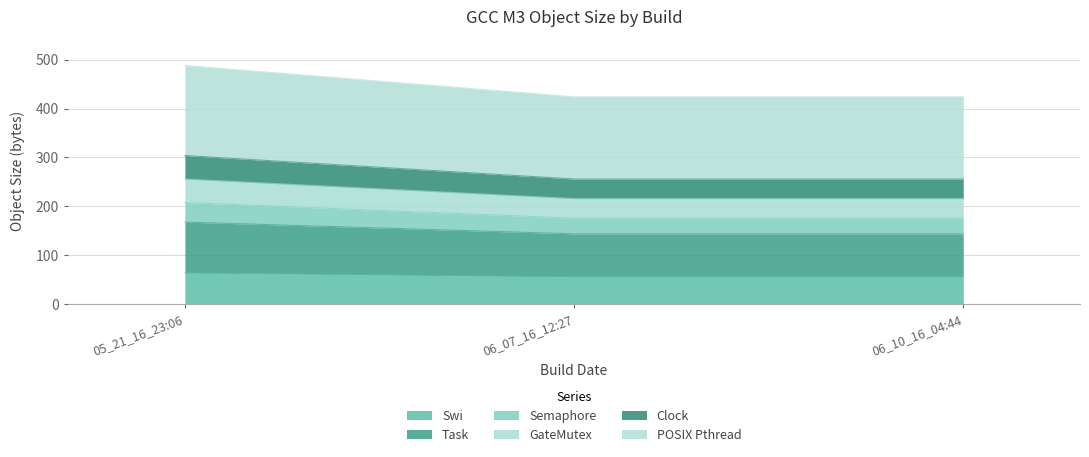

Is it true that POSIX Pthread equals 341 at 05_21_16_23:06?

False